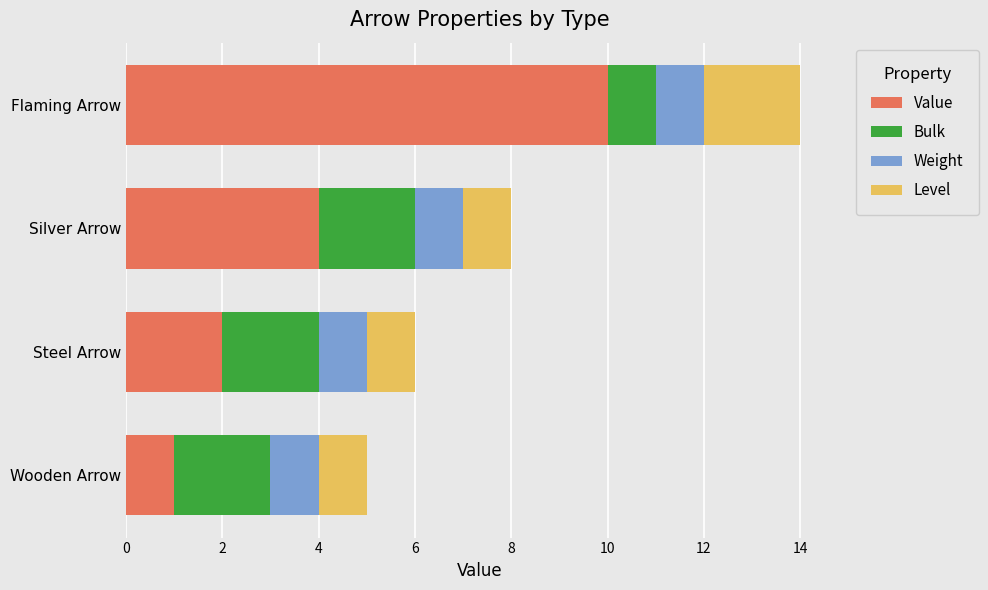

What is the total value across all series at Steel Arrow?

6